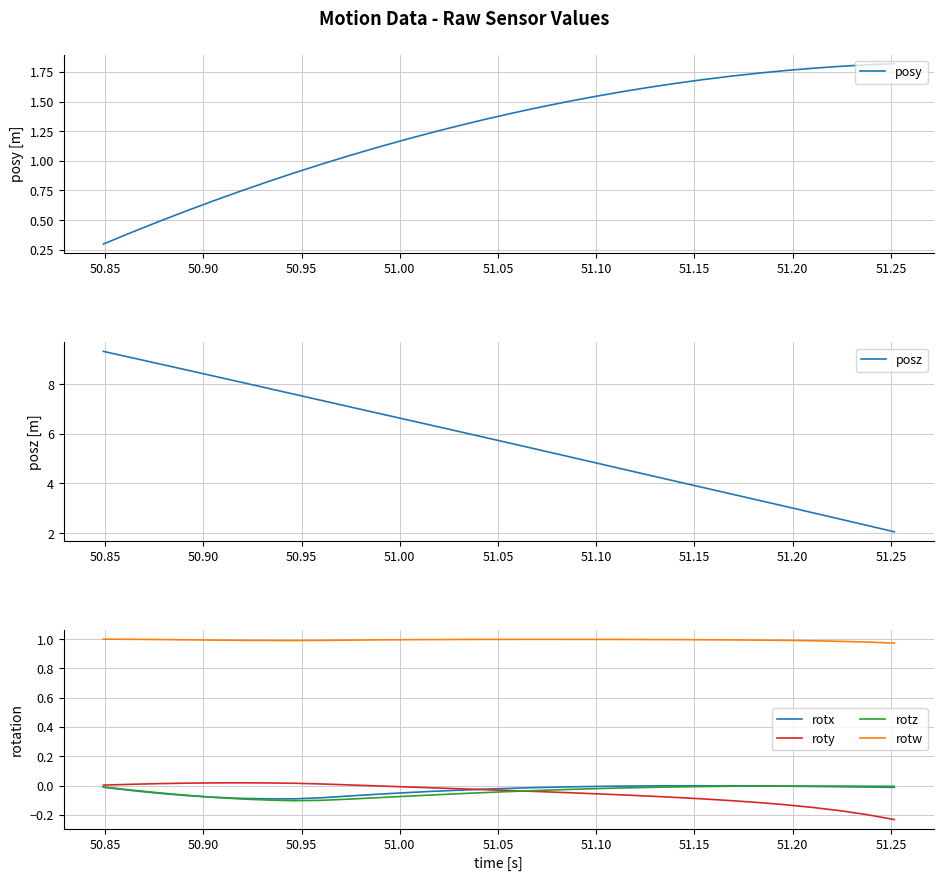

True or false: rotw and roty cross at least once.

False